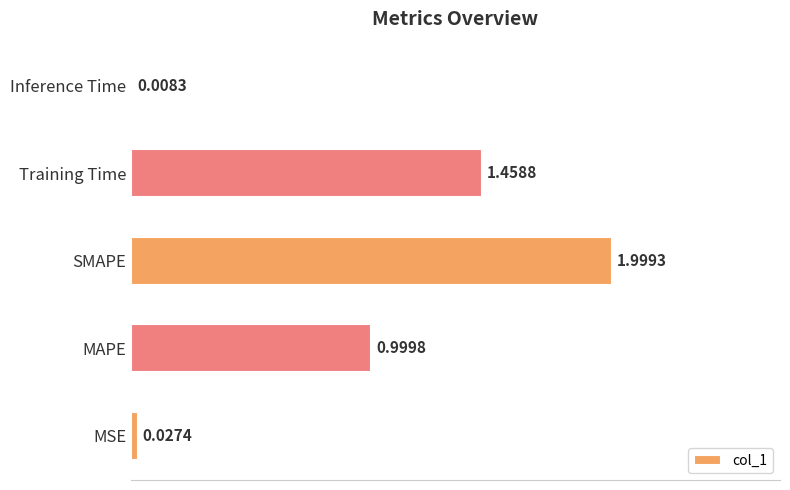

What is the change in value from Training Time to Inference Time?

-1.5